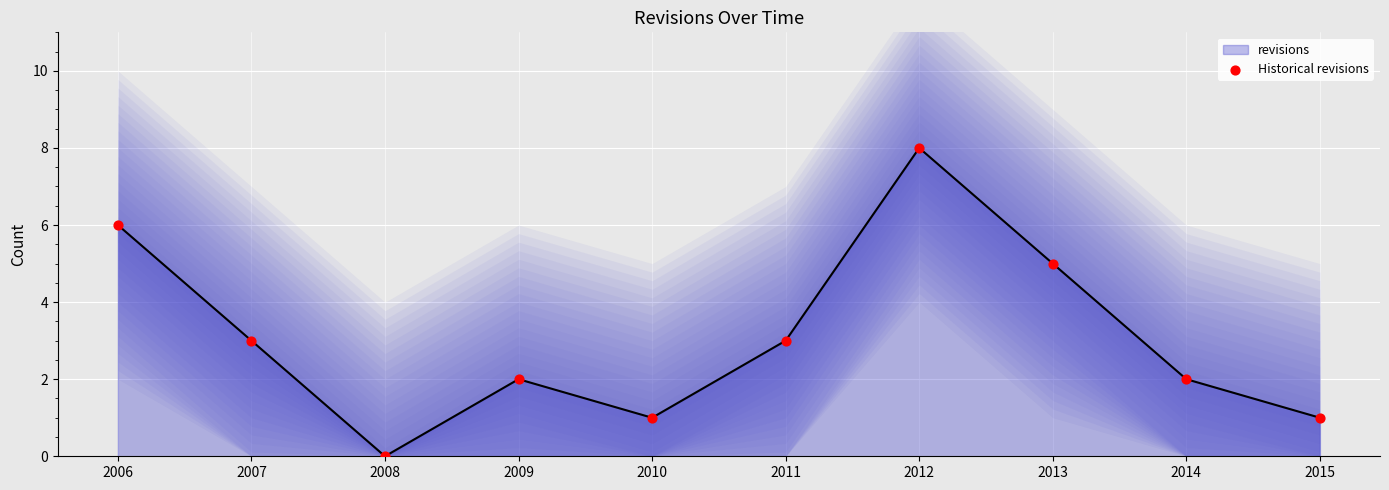

Which has a higher value, 2008 or 2011?

2011